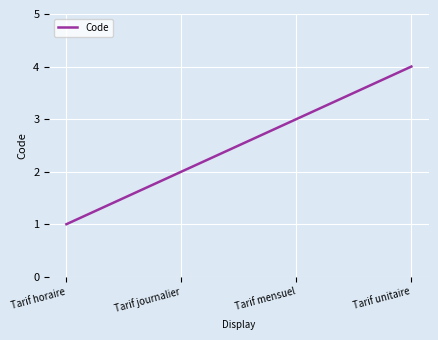

What position from the right is Tarif journalier?

3